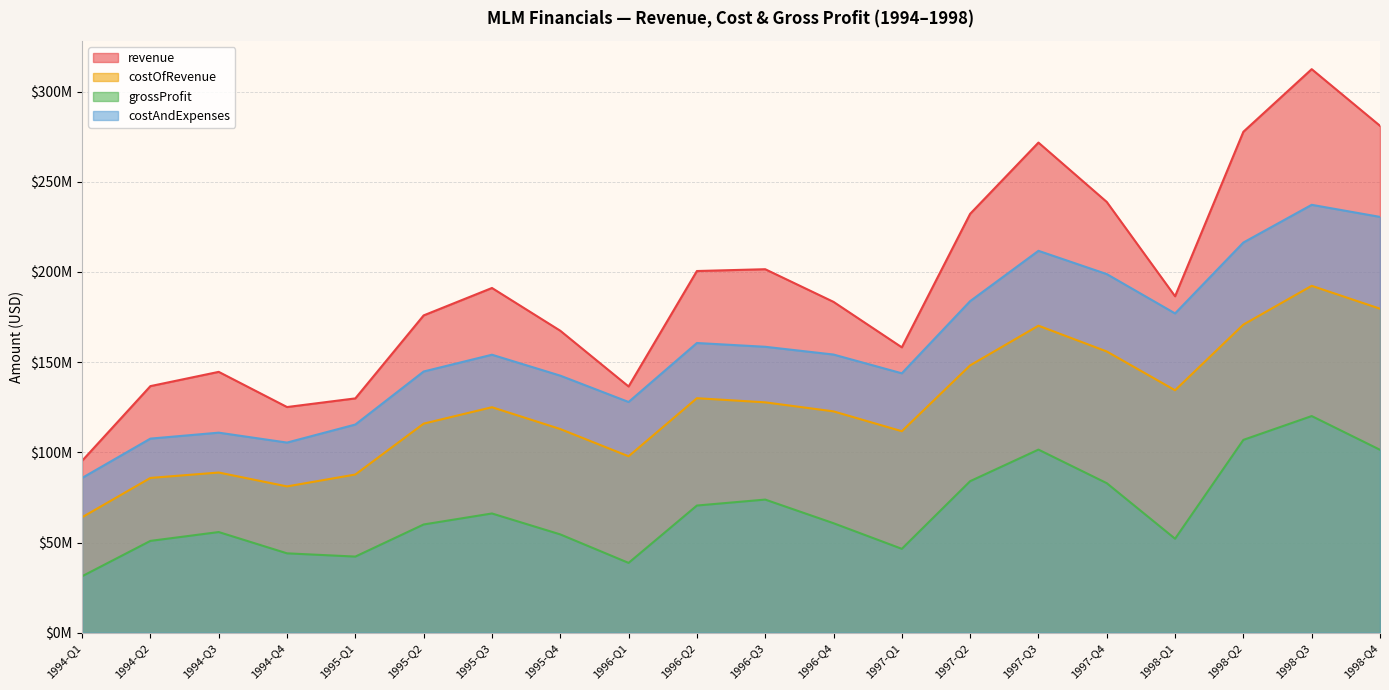

The value of revenue at 1996-Q4 is 83023879. True or false?

False